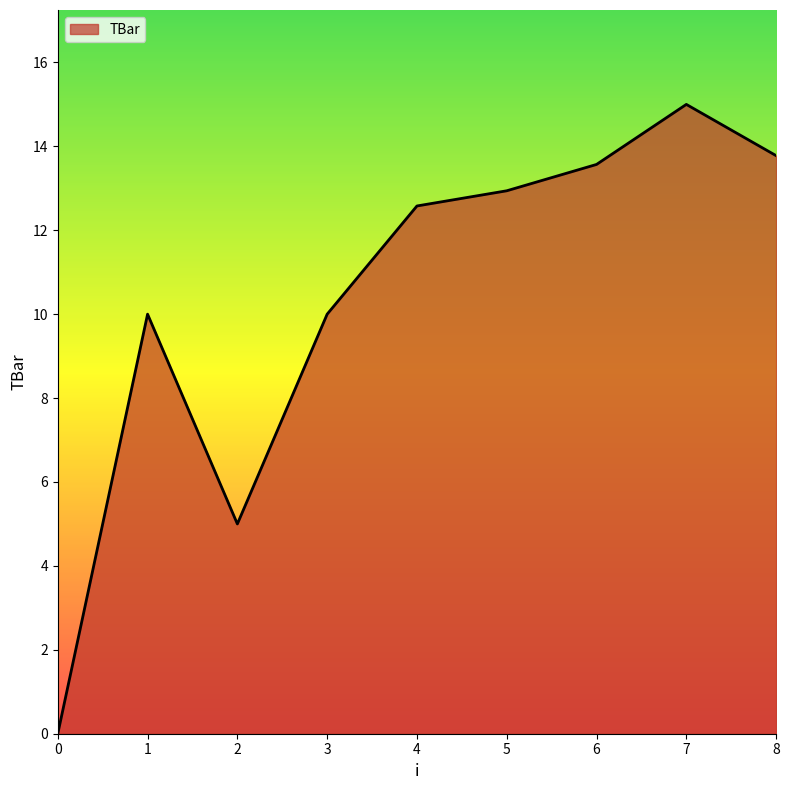

Read the value at 5.

12.9